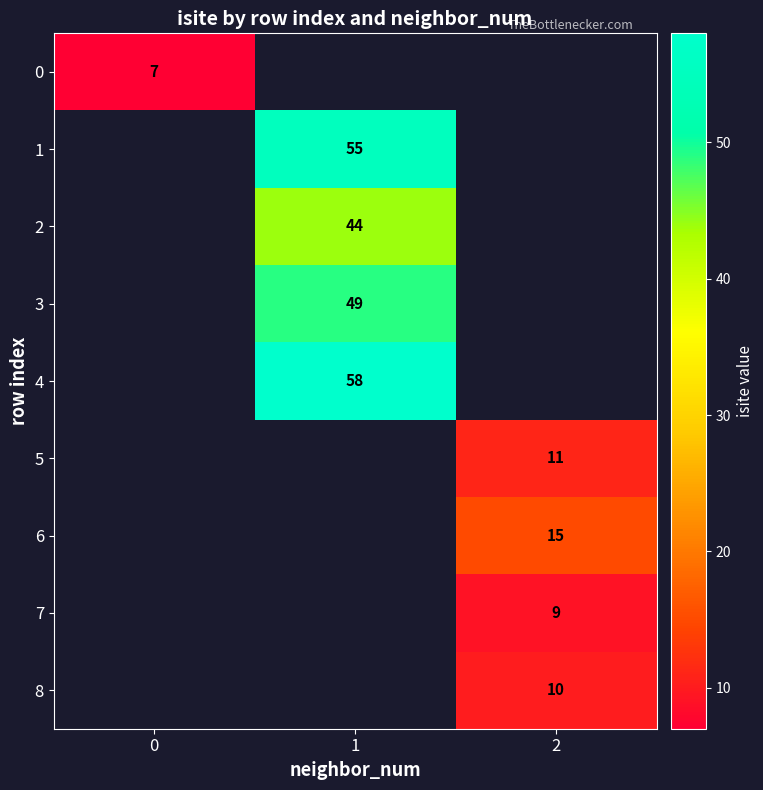

Is the value of 8 at 2 greater than the value of 0 at 0?

Yes